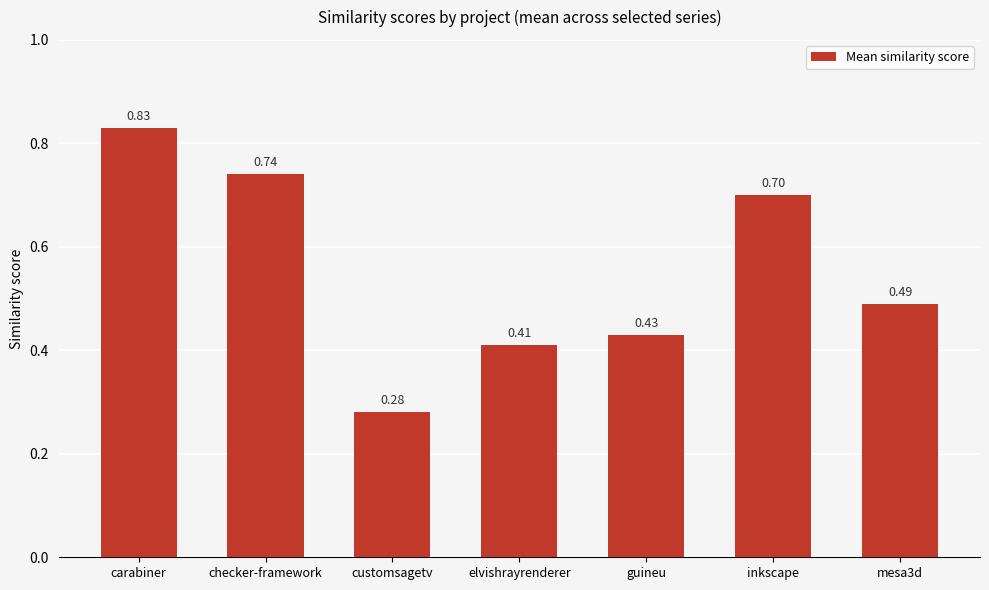

Which label corresponds to the smallest value in the chart?

customsagetv